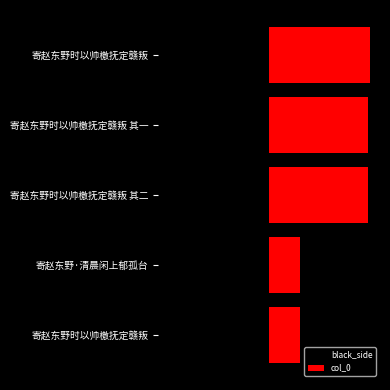

Which series has the largest range (max minus min)?

black_side